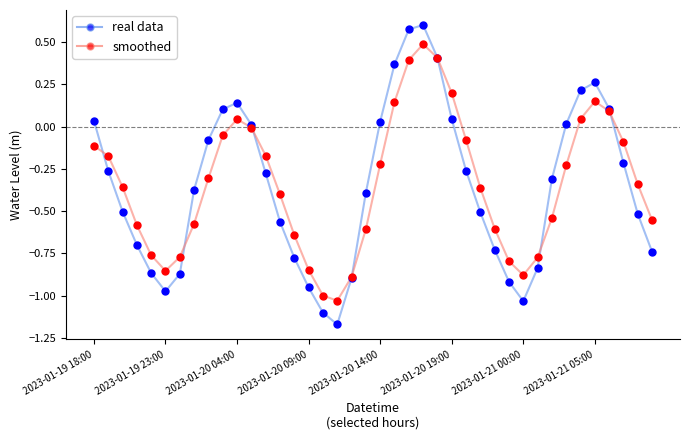

Which series has the widest spread of values?

real data